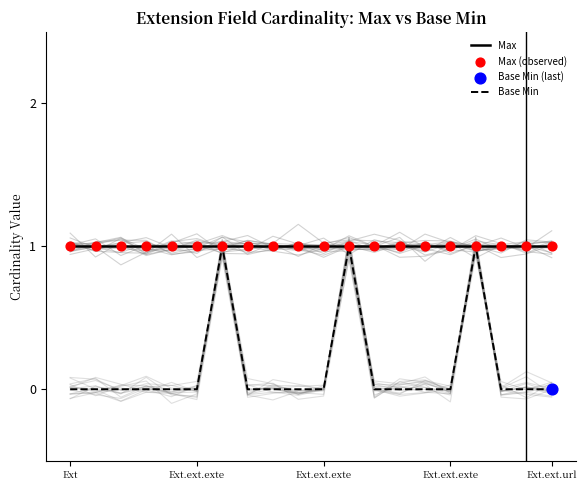

Which series reaches the minimum Y coordinate?

Base Min